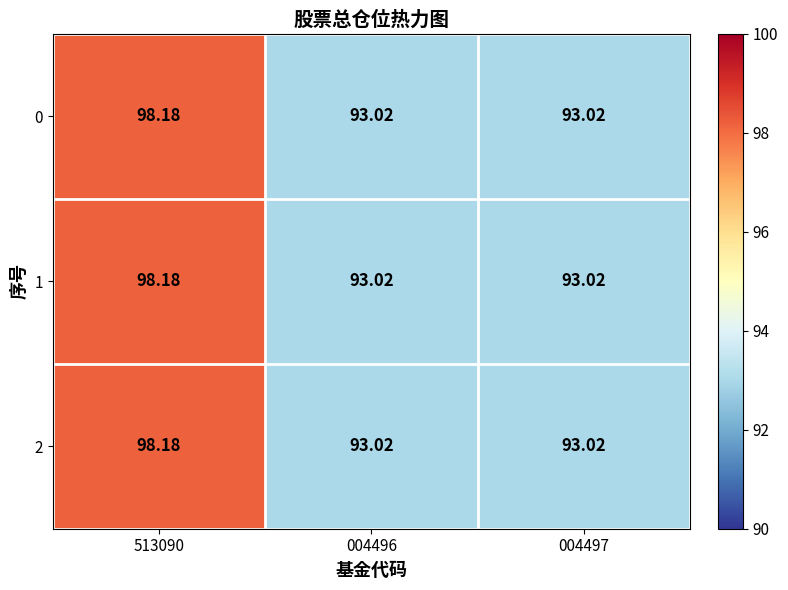

Reading right to left, extract all data points from this chart.

0: 004497=93.0	004496=93.0	513090=98.2
1: 004497=93.0	004496=93.0	513090=98.2
2: 004497=93.0	004496=93.0	513090=98.2